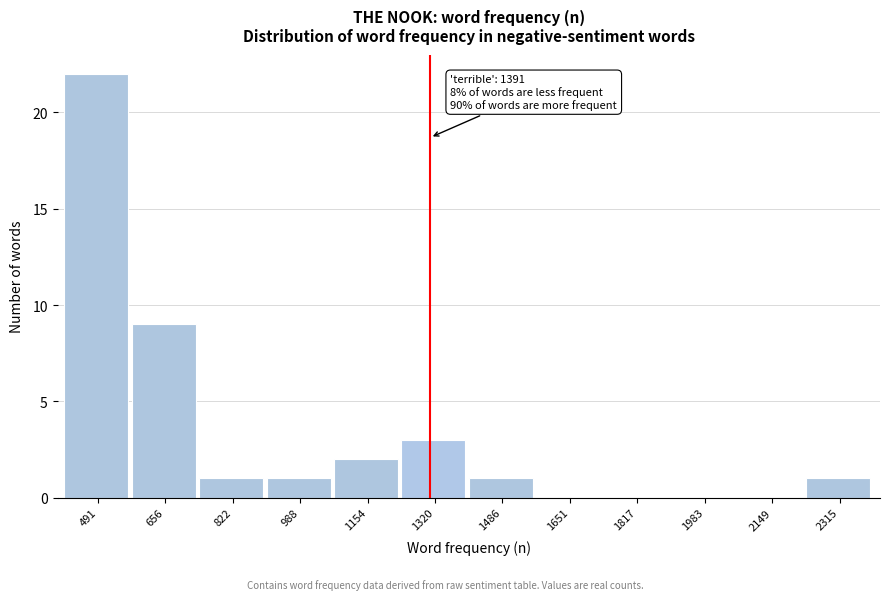

Reading left to right, transcribe all the data shown in this chart.

491=22	656=9	822=1	988=1	1154=2	1320=3	1486=1	1651=0	1817=0	1983=0	2149=0	2315=1